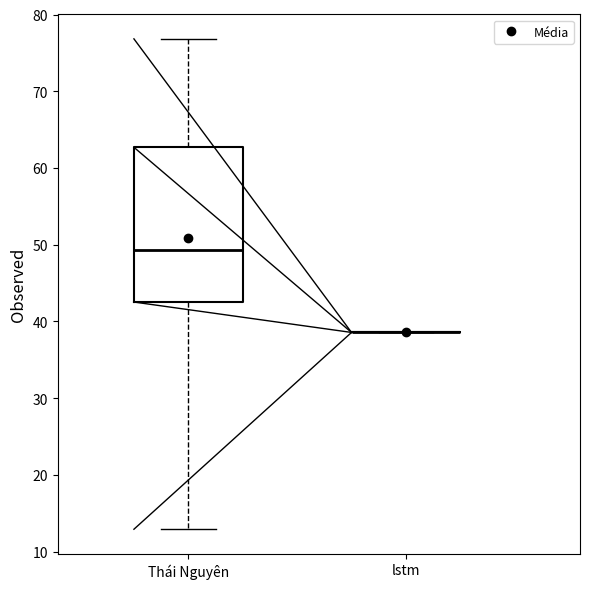

Reading left to right, transcribe this box plot: for each box, give where its median line is, the range the box spans, and where its two whiskers end, as read against the y-axis. The values are not printed on the chart, so give them approximately, as read against the axis.

Thái Nguyên: median 49, box 43 to 63, whiskers 13 to 77
lstm: box collapsed to a line at 39, whiskers 39 to 39